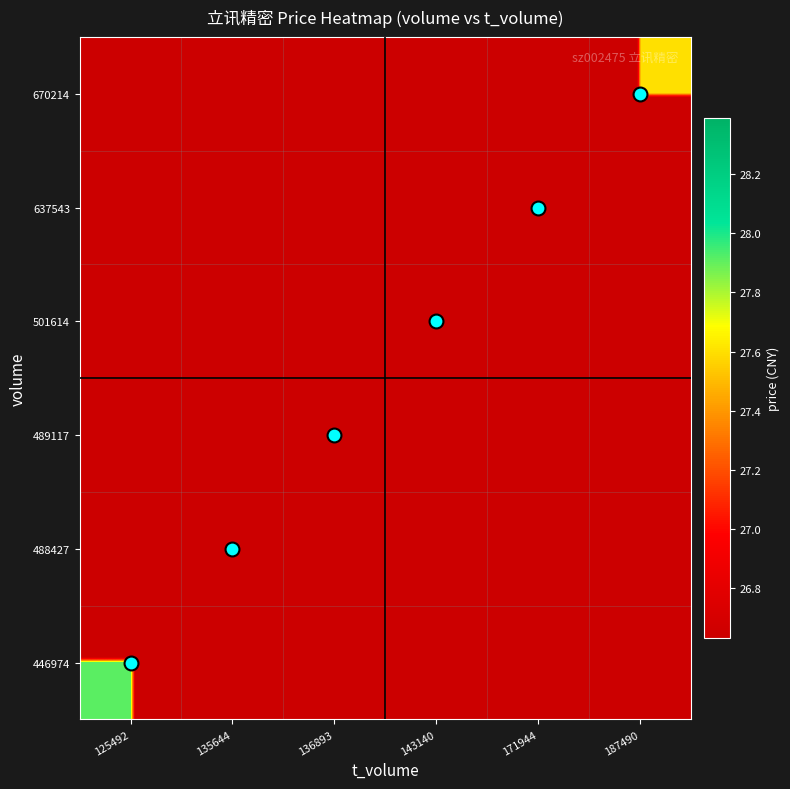

Reading left to right, what are all the values shown in this chart?

446974: 125492=27.9	135644=0.0	136893=0.0	143140=0.0	171944=0.0	187490=0.0
488427: 125492=0.0	135644=27.6	136893=0.0	143140=0.0	171944=0.0	187490=0.0
489117: 125492=0.0	135644=0.0	136893=28.0	143140=0.0	171944=0.0	187490=0.0
501614: 125492=0.0	135644=0.0	136893=0.0	143140=28.4	171944=0.0	187490=0.0
637543: 125492=0.0	135644=0.0	136893=0.0	143140=0.0	171944=26.6	187490=0.0
670214: 125492=0.0	135644=0.0	136893=0.0	143140=0.0	171944=0.0	187490=27.6